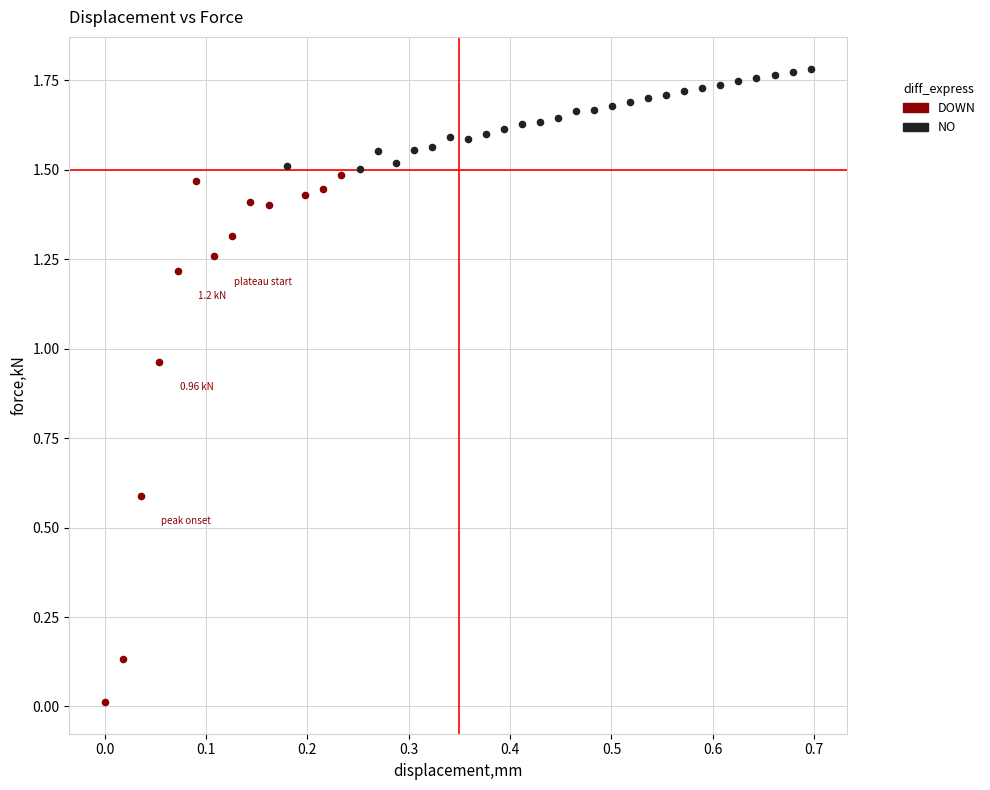

Which series has the widest spread of Y values?

DOWN